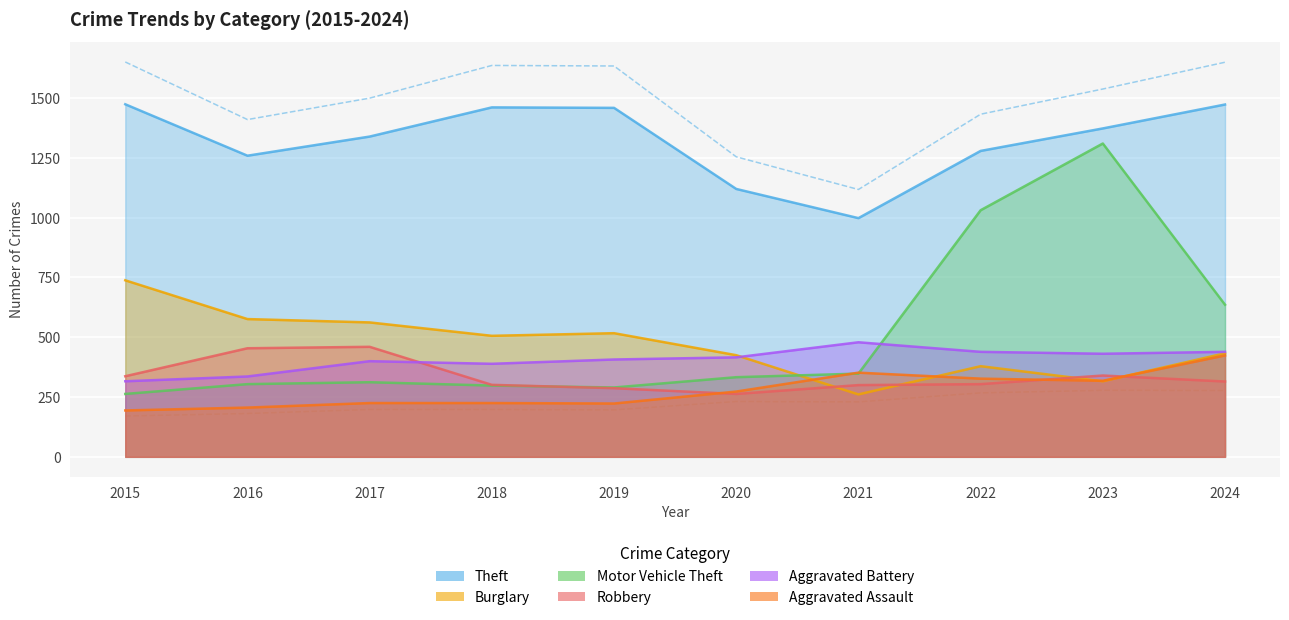

Reading left to right, list all the values displayed in this chart.

Theft: 2015=1474	2016=1259	2017=1339	2018=1461	2019=1459	2020=1120	2021=998	2022=1279	2023=1373	2024=1473
Burglary: 2015=738	2016=576	2017=562	2018=506	2019=517	2020=425	2021=261	2022=379	2023=316	2024=433
Motor Vehicle Theft: 2015=263	2016=304	2017=312	2018=298	2019=290	2020=333	2021=348	2022=1031	2023=1310	2024=636
Robbery: 2015=337	2016=454	2017=460	2018=301	2019=287	2020=263	2021=300	2022=304	2023=340	2024=315
Aggravated Battery: 2015=316	2016=336	2017=400	2018=389	2019=407	2020=416	2021=479	2022=439	2023=431	2024=439
Aggravated Assault: 2015=194	2016=206	2017=225	2018=225	2019=223	2020=273	2021=352	2022=327	2023=318	2024=424